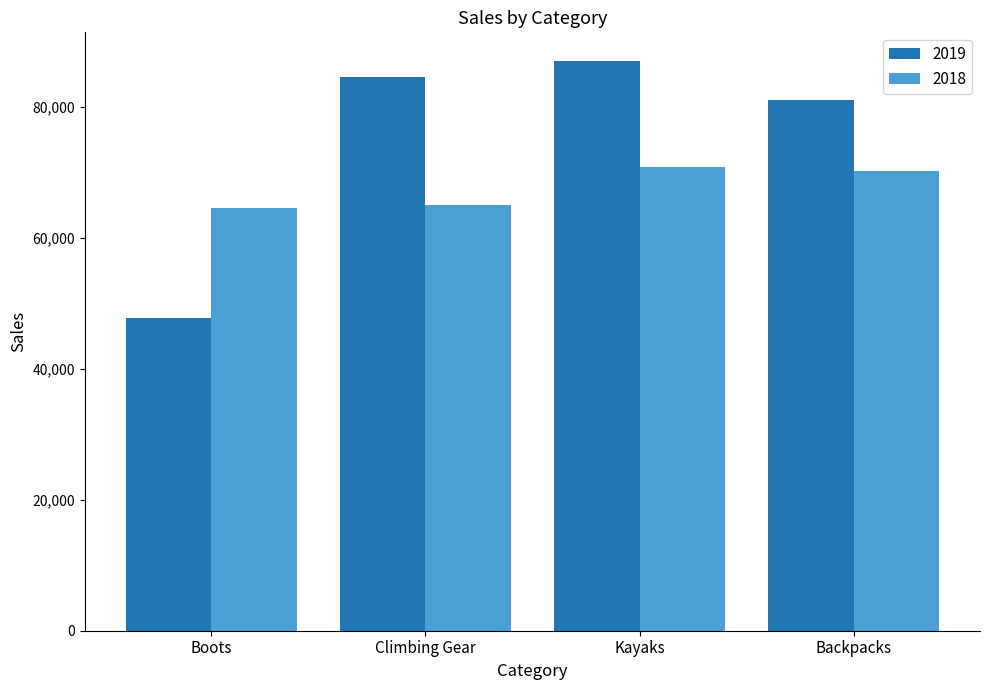

What is the sum of all 2018 values?

270653.7